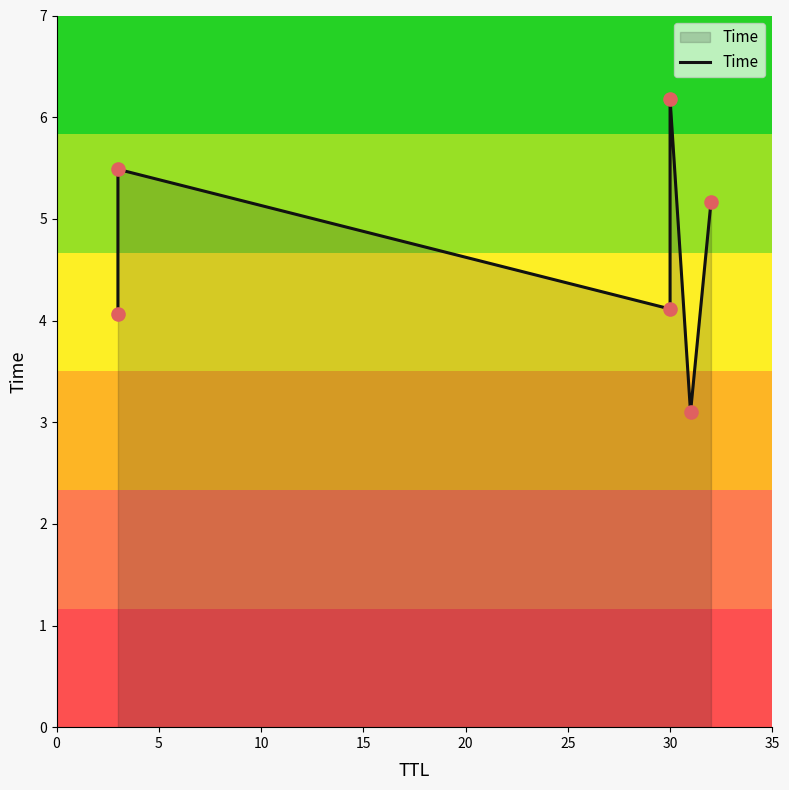

What is the ratio of the value at 5 to the value at 0?

1.4